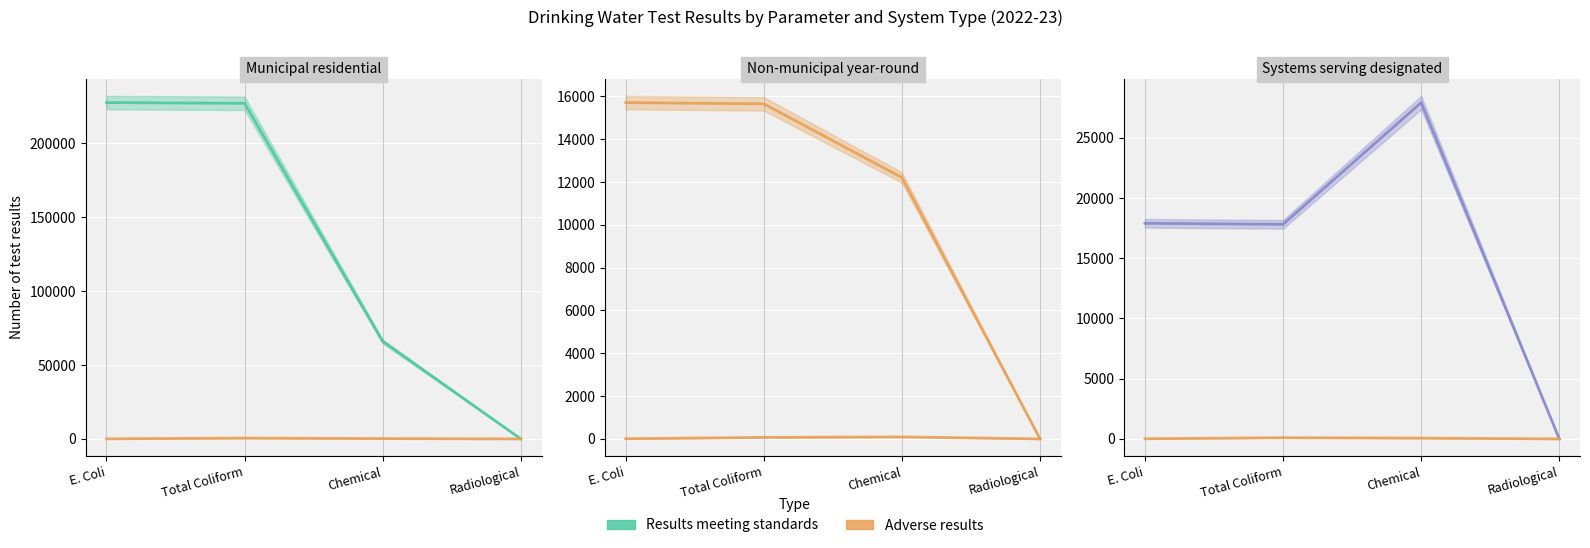

Which series has the widest spread of values?

Results meeting standards